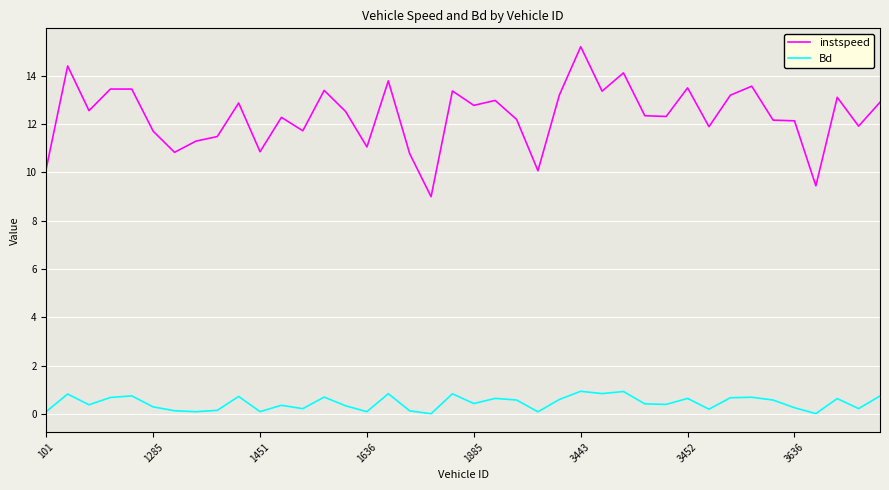

True or false: instspeed and Bd intersect in this chart.

False